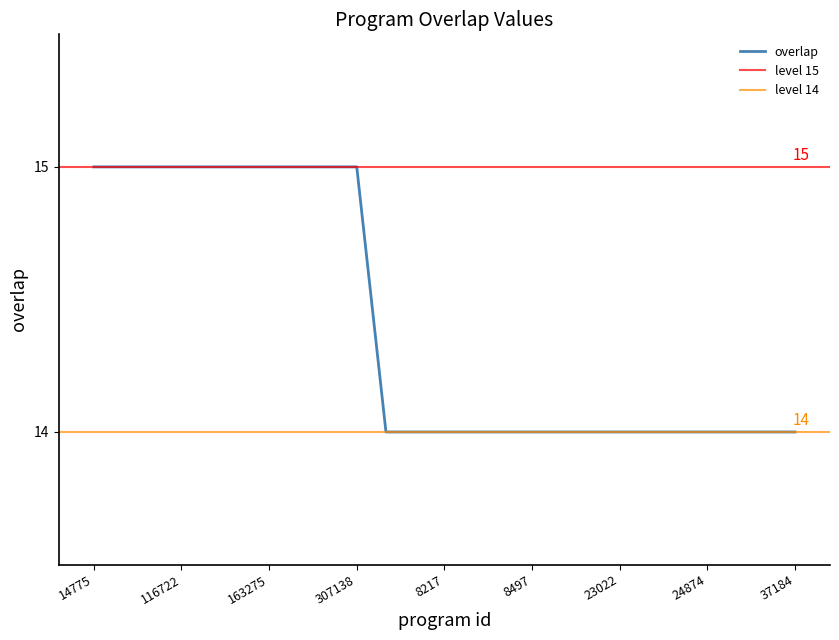

Is it true that overlap equals 15 at 116722?

True